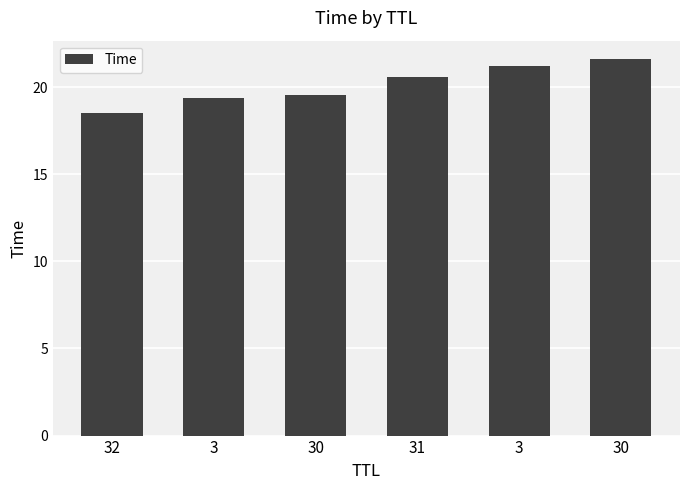

Reading left to right, what are all the values shown in this chart?

18.5	19.4	19.5	20.6	21.2	21.6